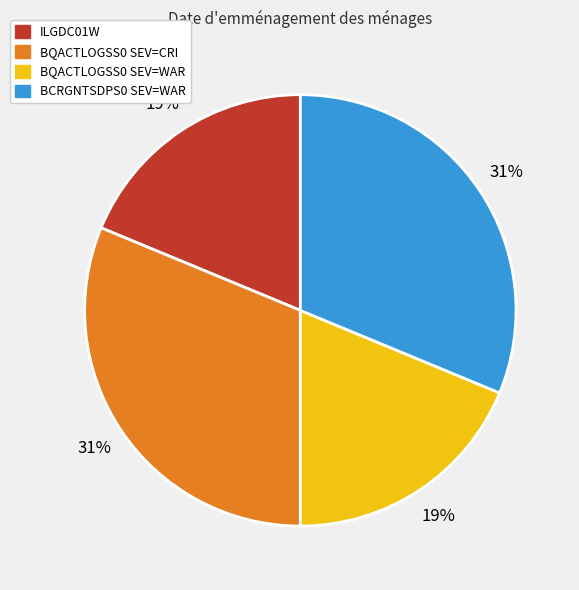

Approximately how many times larger is the value at ILGDC01W compared to BCRGNTSDPS0 SEV=WAR?

0.6